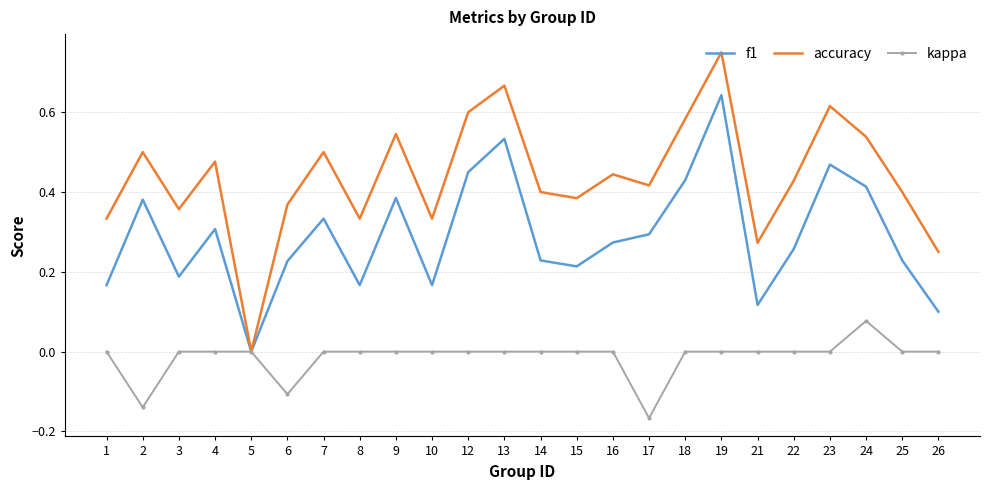

List the series in order of their overall mean, lowest first.

kappa, f1, accuracy